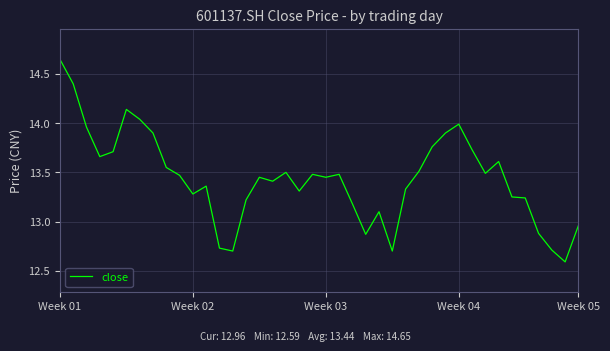

What is the minimum value shown in the chart?

12.6